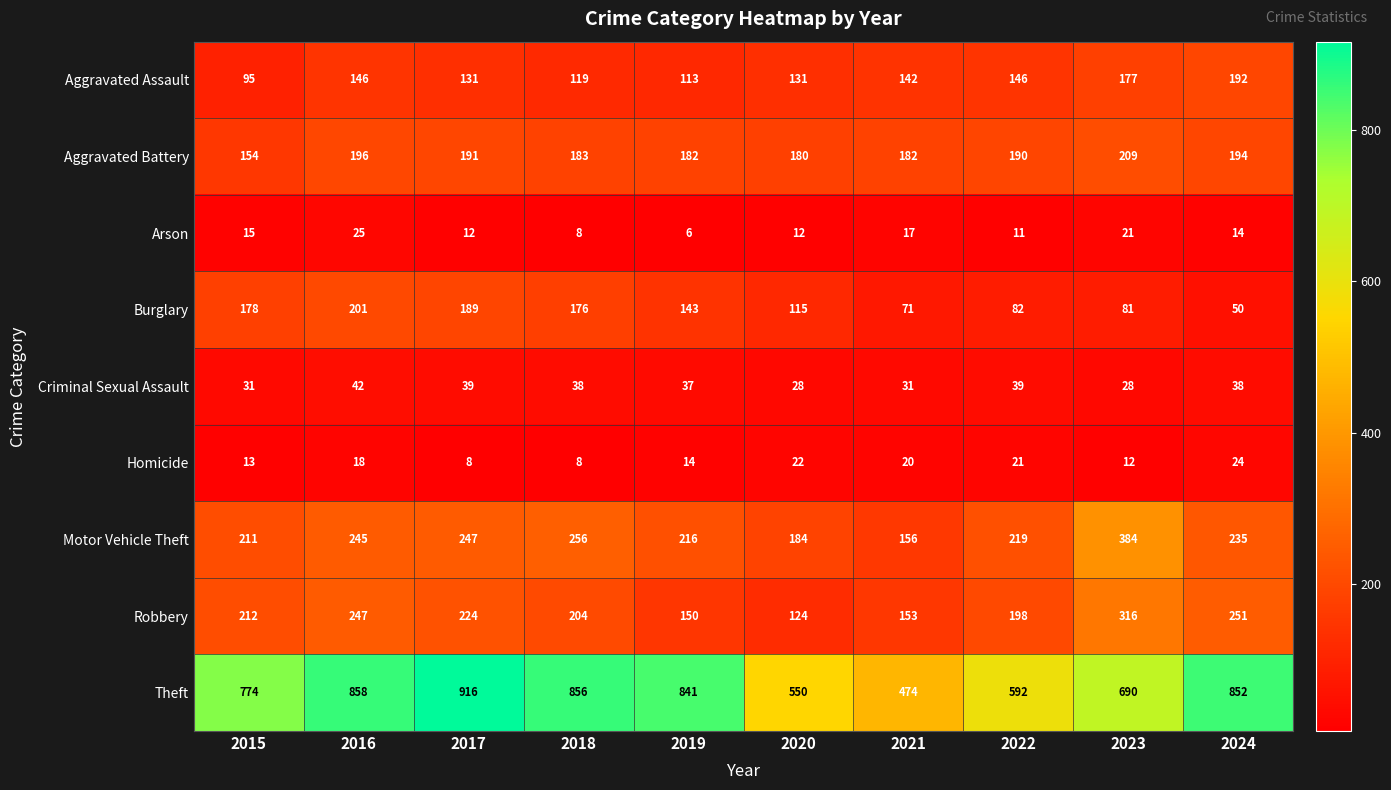

List the series in order of their peak value, lowest first.

Homicide, Arson, Criminal Sexual Assault, Aggravated Assault, Burglary, Aggravated Battery, Robbery, Motor Vehicle Theft, Theft